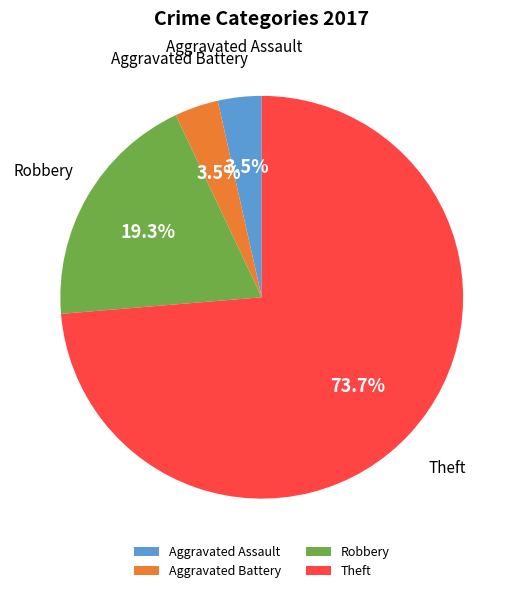

Which has a higher value, Robbery or Theft?

Theft